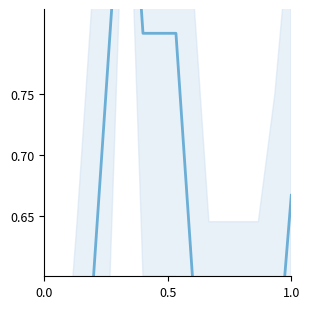

What is the maximum value shown in the chart?

1.0